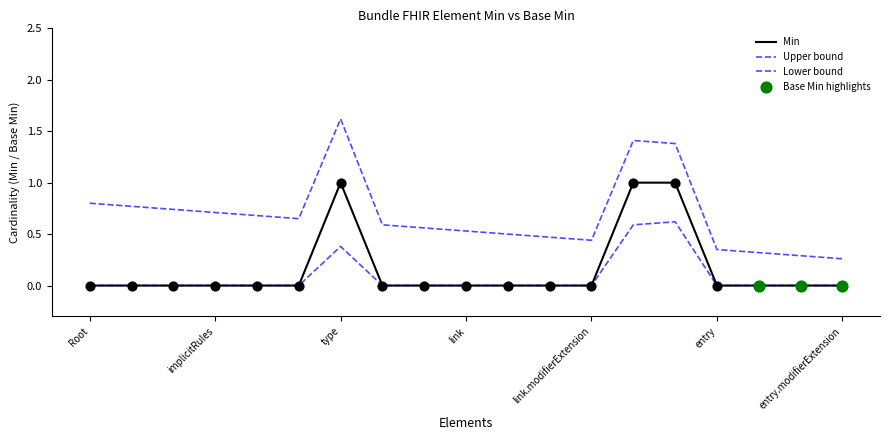

Does the chart have visible grid lines?

No